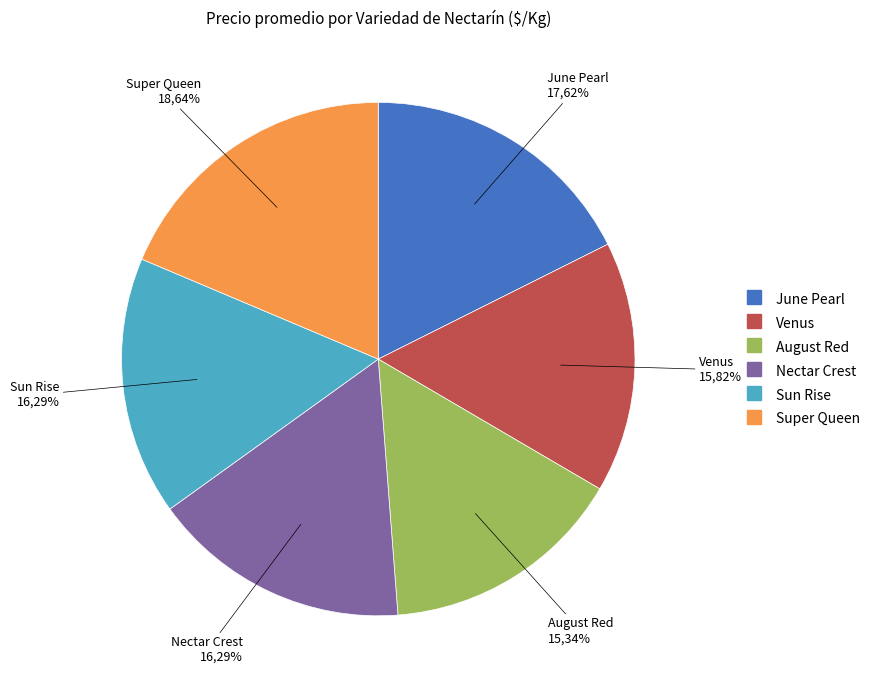

How many slices are in this pie chart?

6